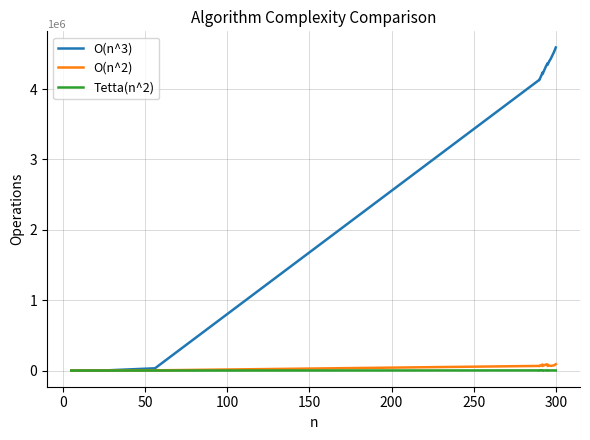

How many interior local peaks does the Tetta(n^2) series have?

4